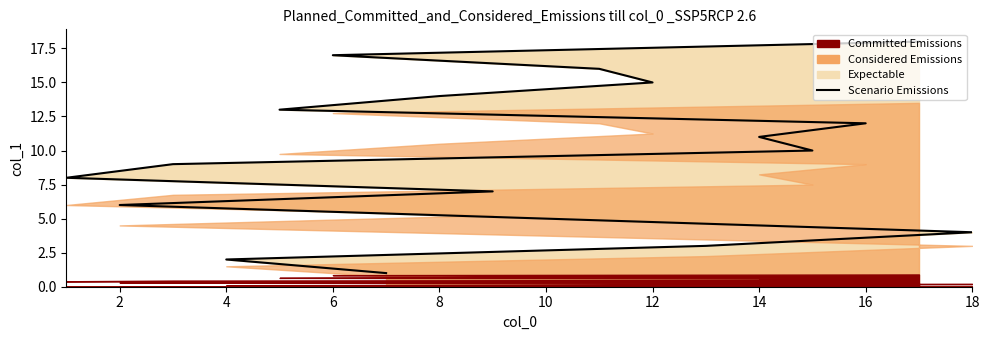

Which has a higher value, 16 or 8?

8